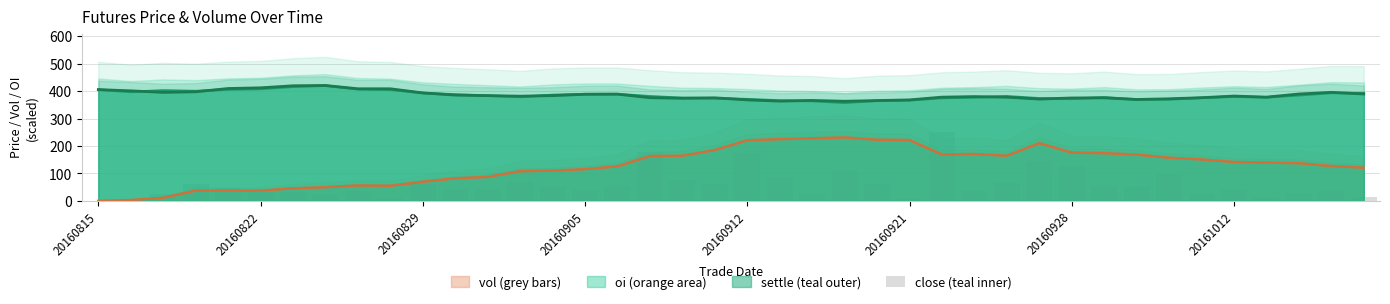

Does the chart contain any negative values?

No